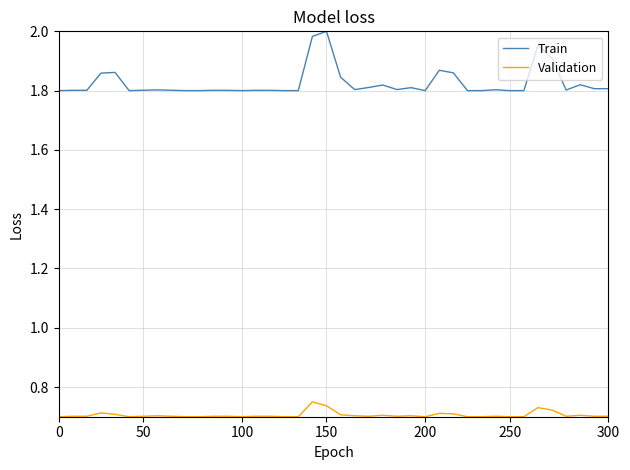

What is the difference between the second highest and second lowest values in the Train series?

0.2